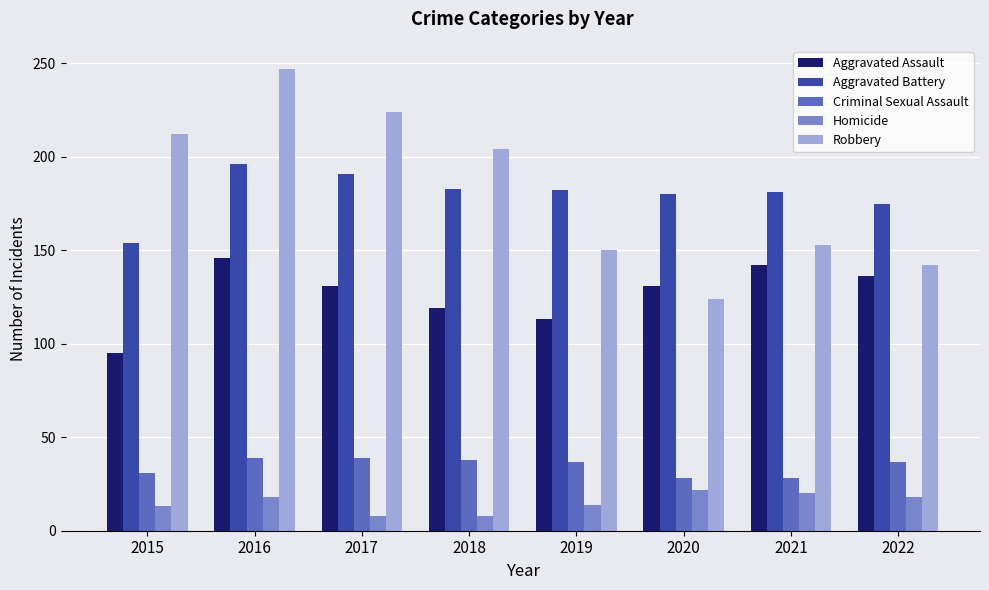

What is the smallest value displayed?

8